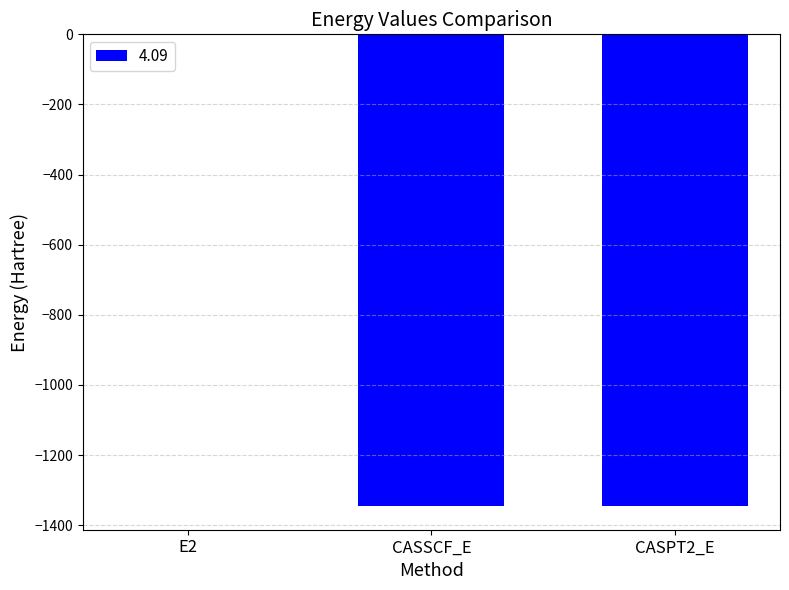

How many categories are shown in the chart?

3